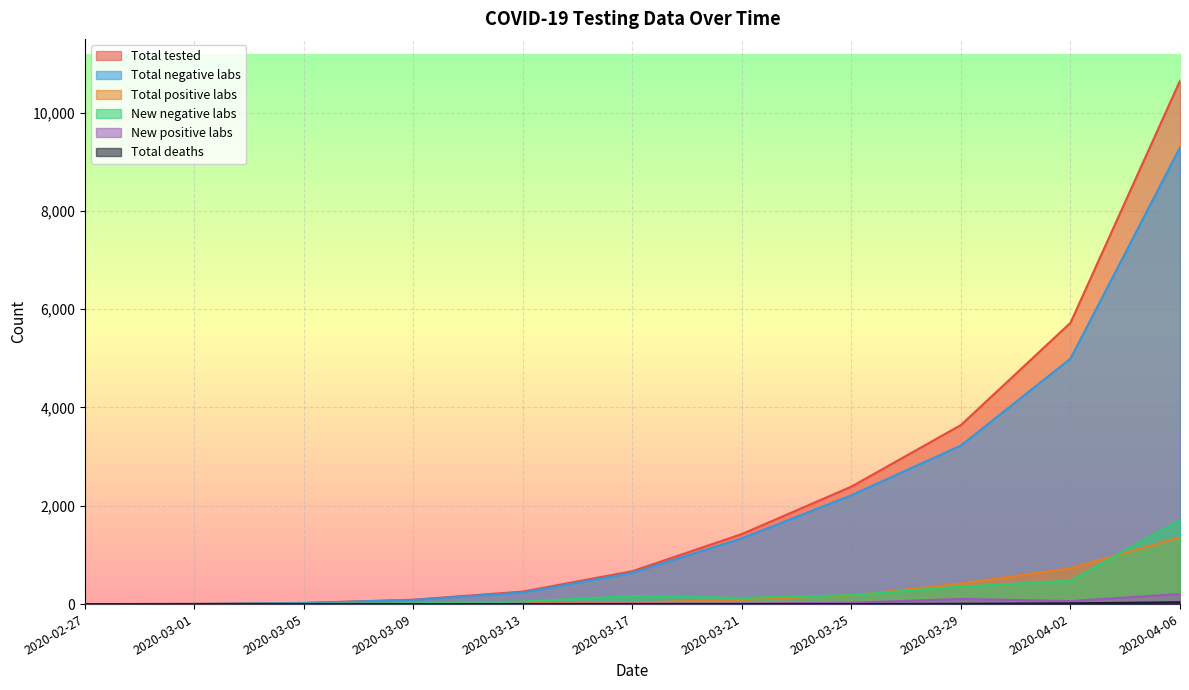

What is the label of the 9th point from the left?

2020-03-29